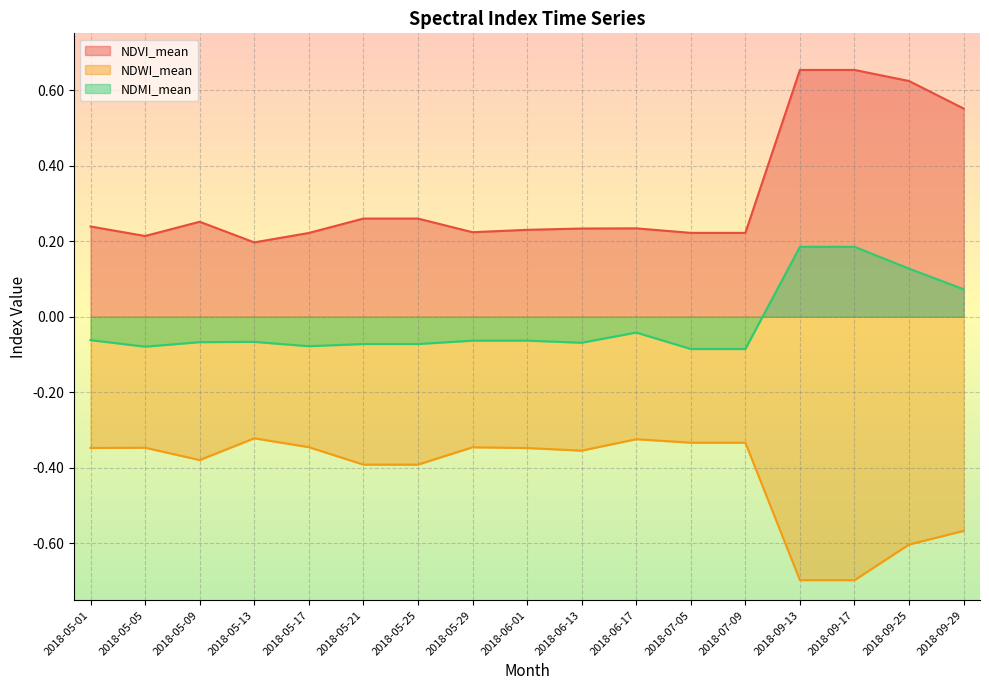

List the labels in order of NDMI_mean value, smallest first.

2018-07-05, 2018-07-09, 2018-05-05, 2018-05-17, 2018-05-21, 2018-05-25, 2018-06-13, 2018-05-09, 2018-05-13, 2018-05-29, 2018-06-01, 2018-05-01, 2018-06-17, 2018-09-29, 2018-09-25, 2018-09-13, 2018-09-17